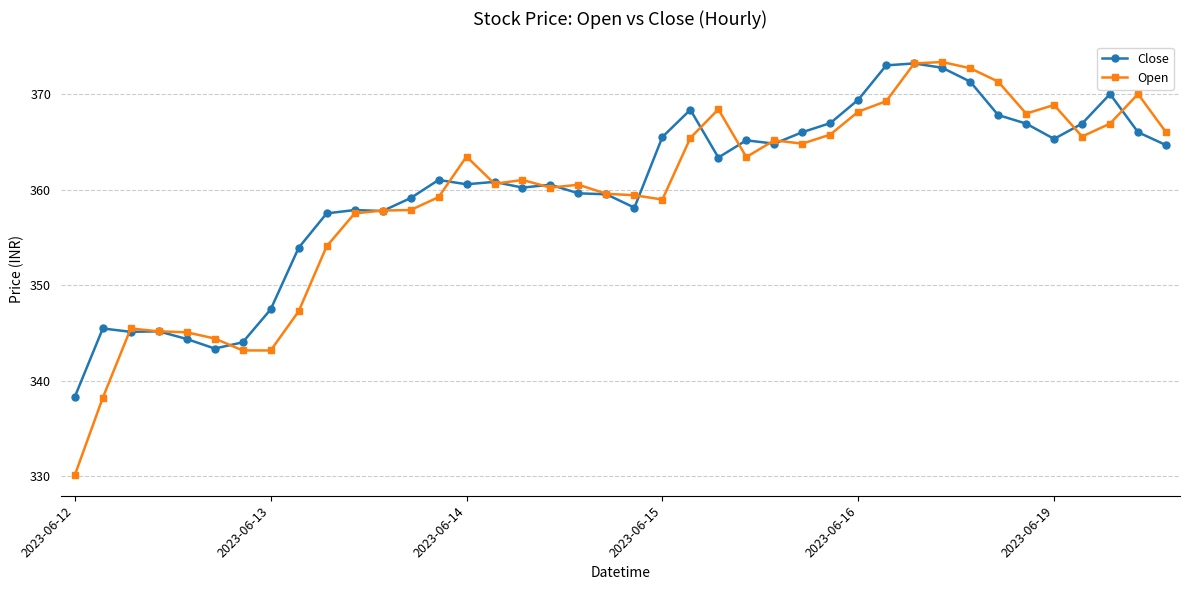

In Close, how many points are lower than both neighbors (excluding endpoints)?

9